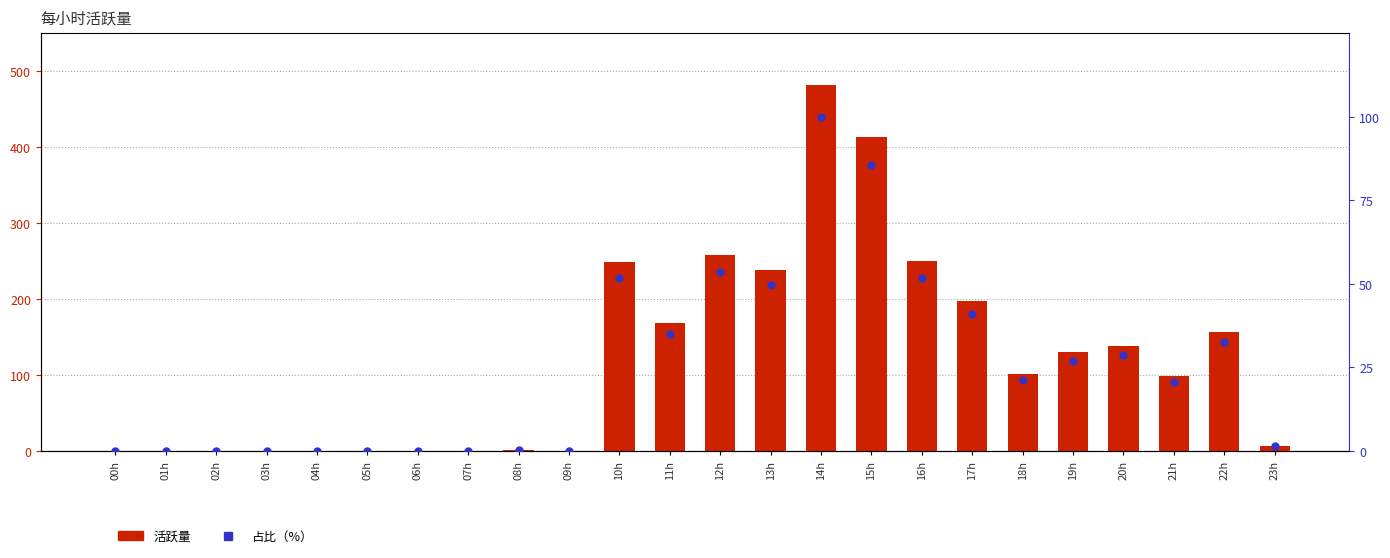

Which series has the largest total across all categories?

活跃量